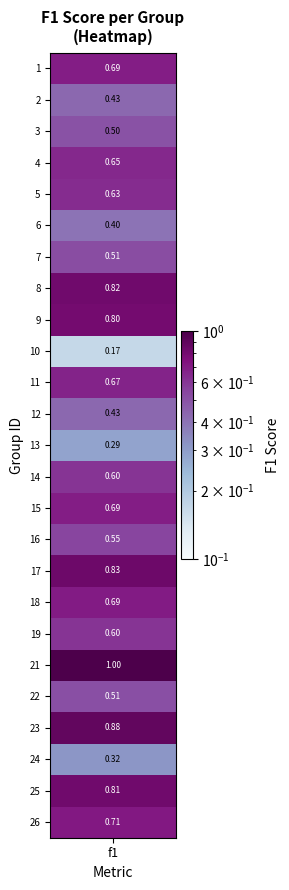

What is the change in value from 17 to 18?

-0.1